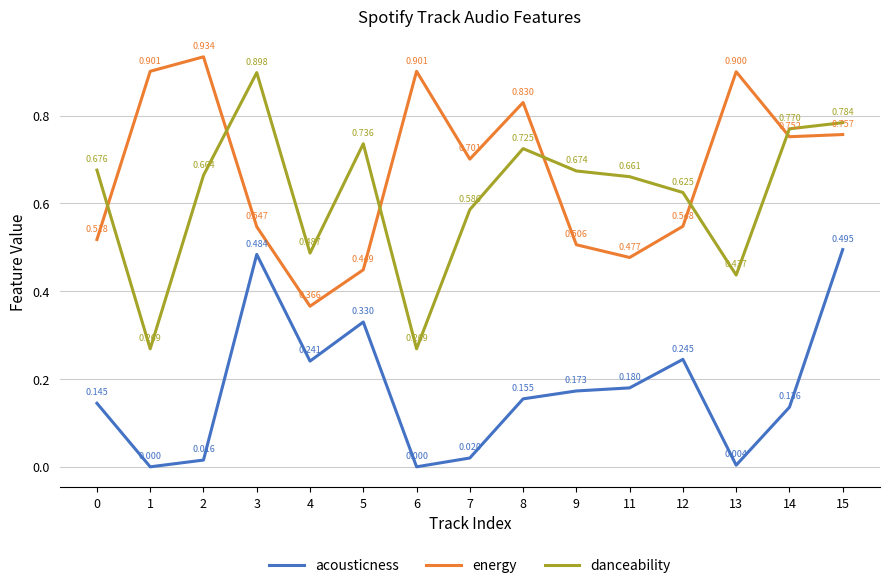

What are all the series names shown in the legend?

acousticness, energy, danceability